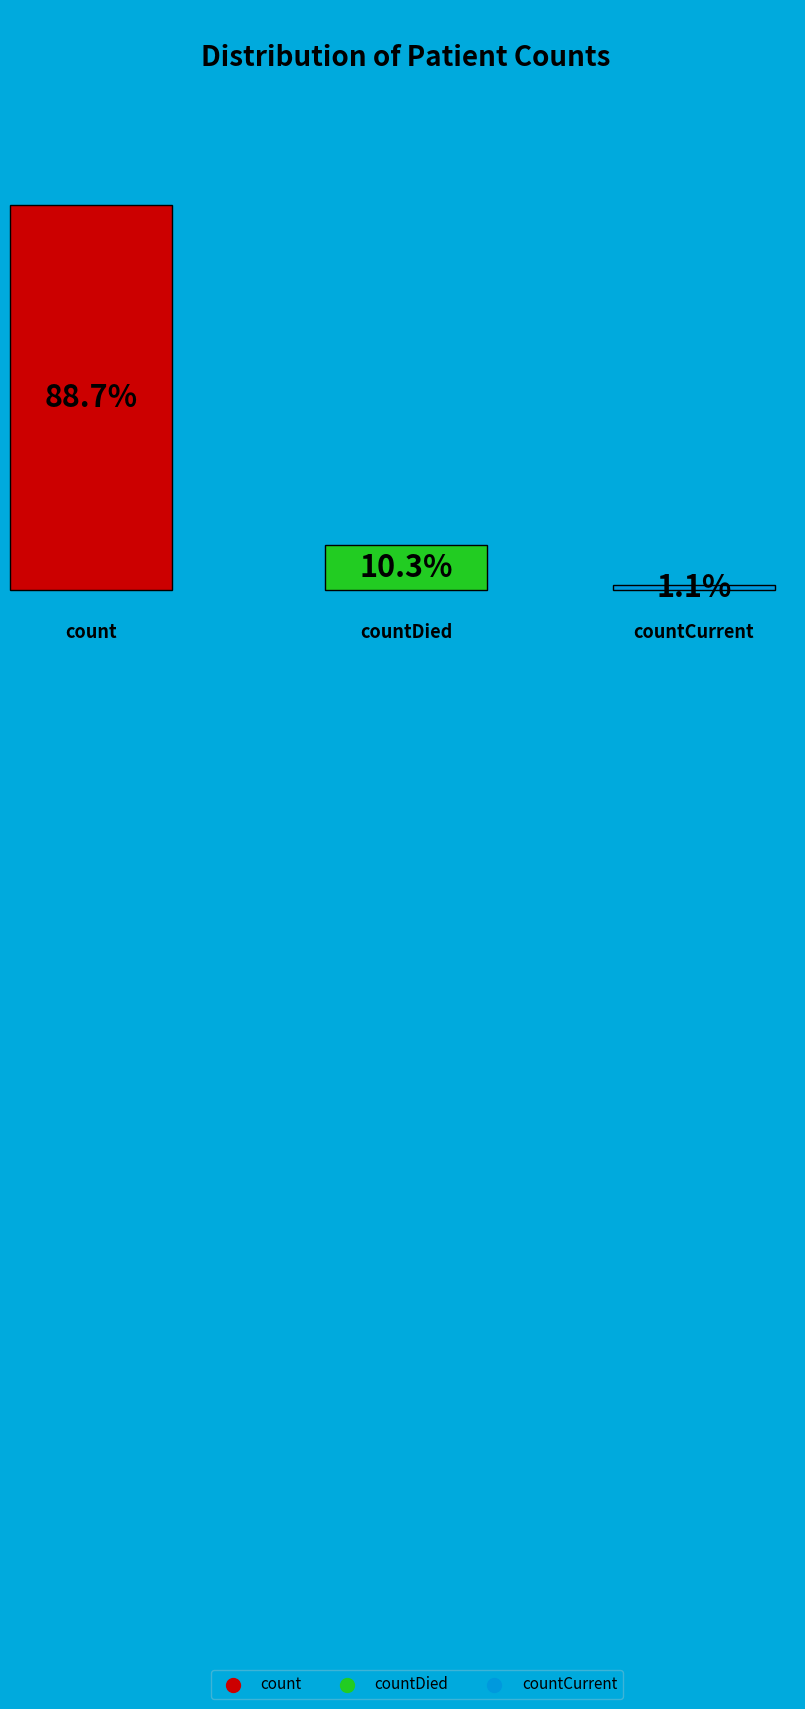

How many slices are in this pie chart?

3